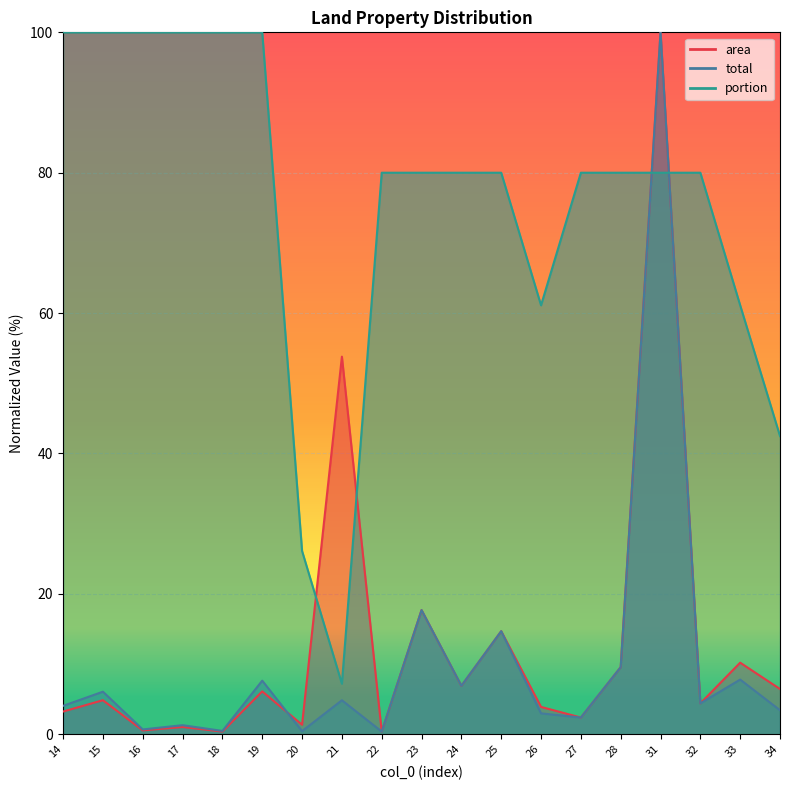

At which category is the sum across all series the highest?

31